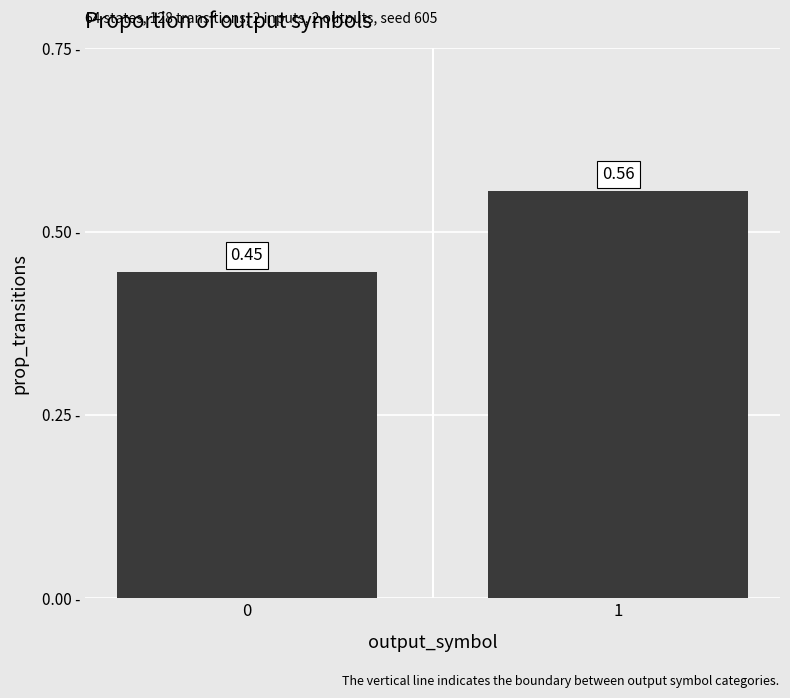

Is it true that the value at 1 is 0.3?

False